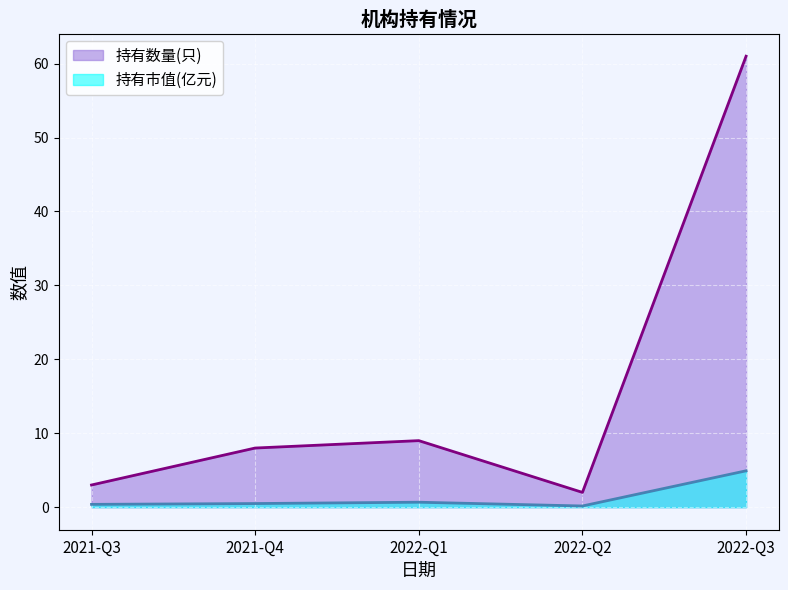

At 2021-Q3, list the series in order from smallest to largest.

持有市值(亿元), 持有数量(只)